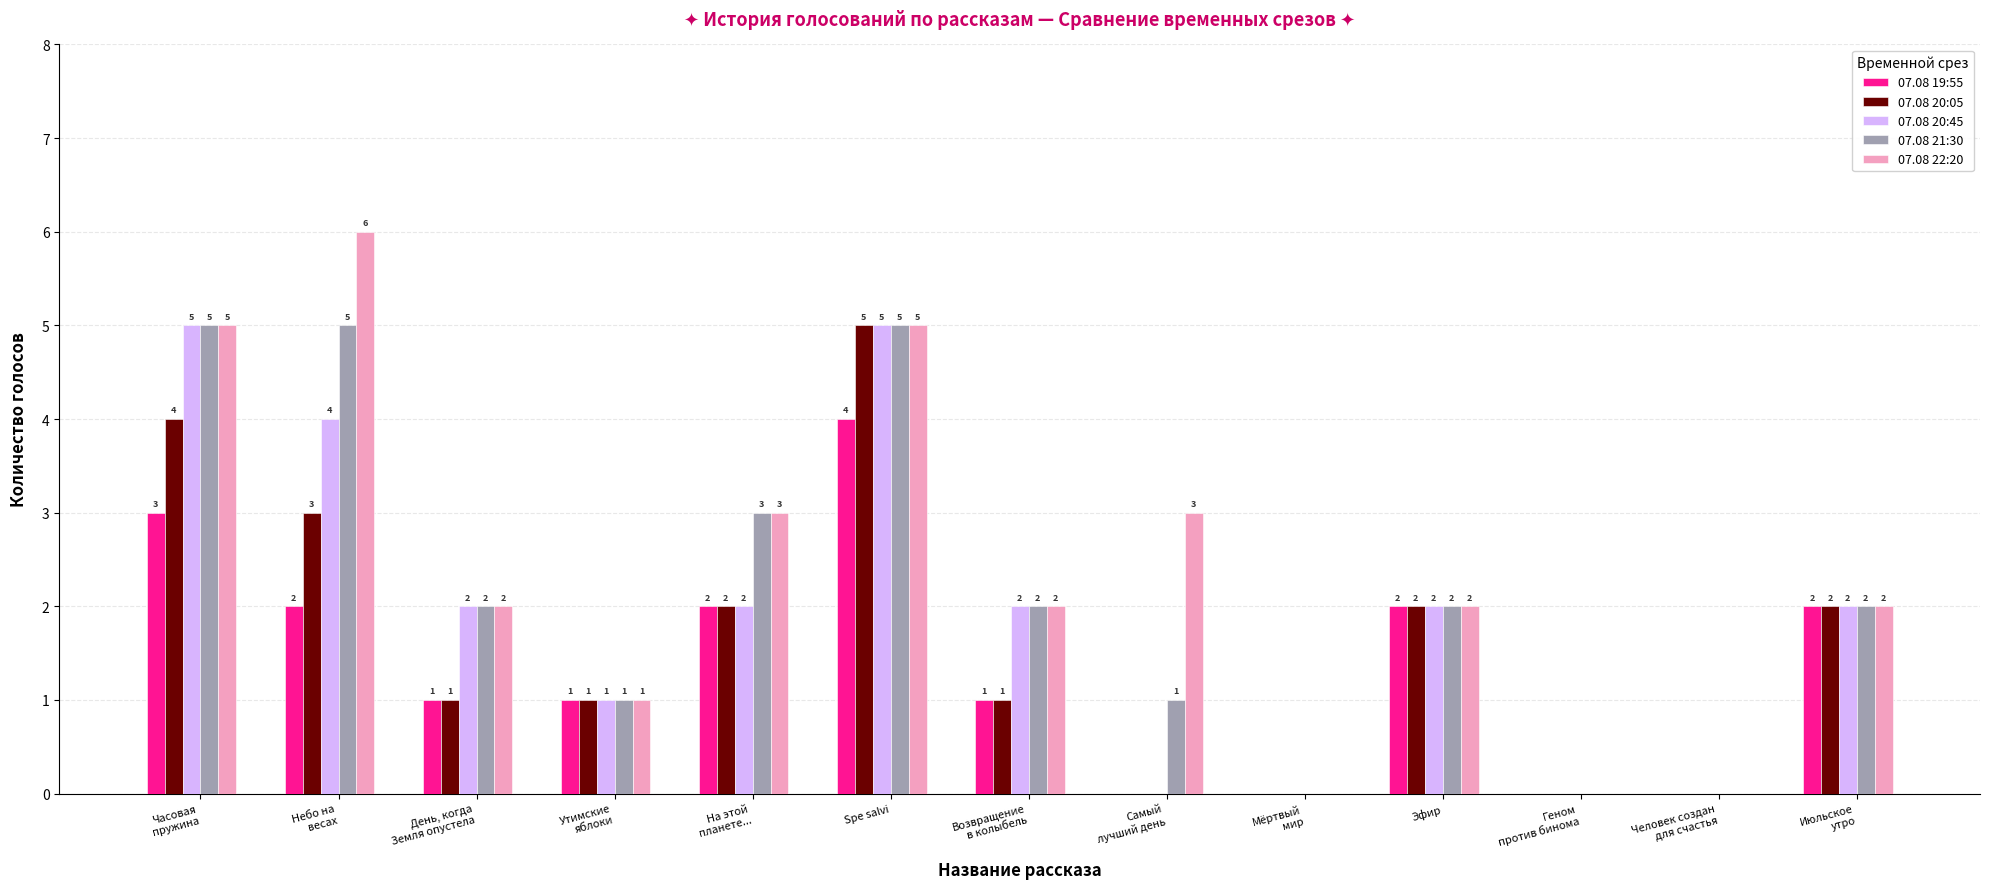

Count the number of data series in this chart.

5